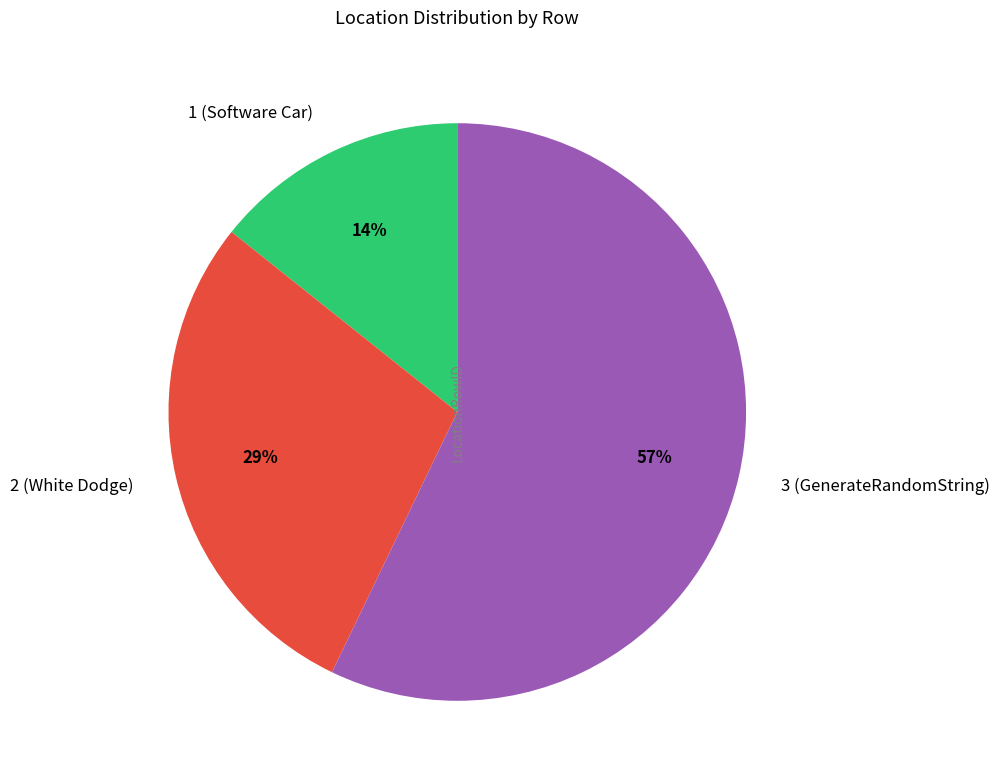

How many segments does this pie chart have?

3